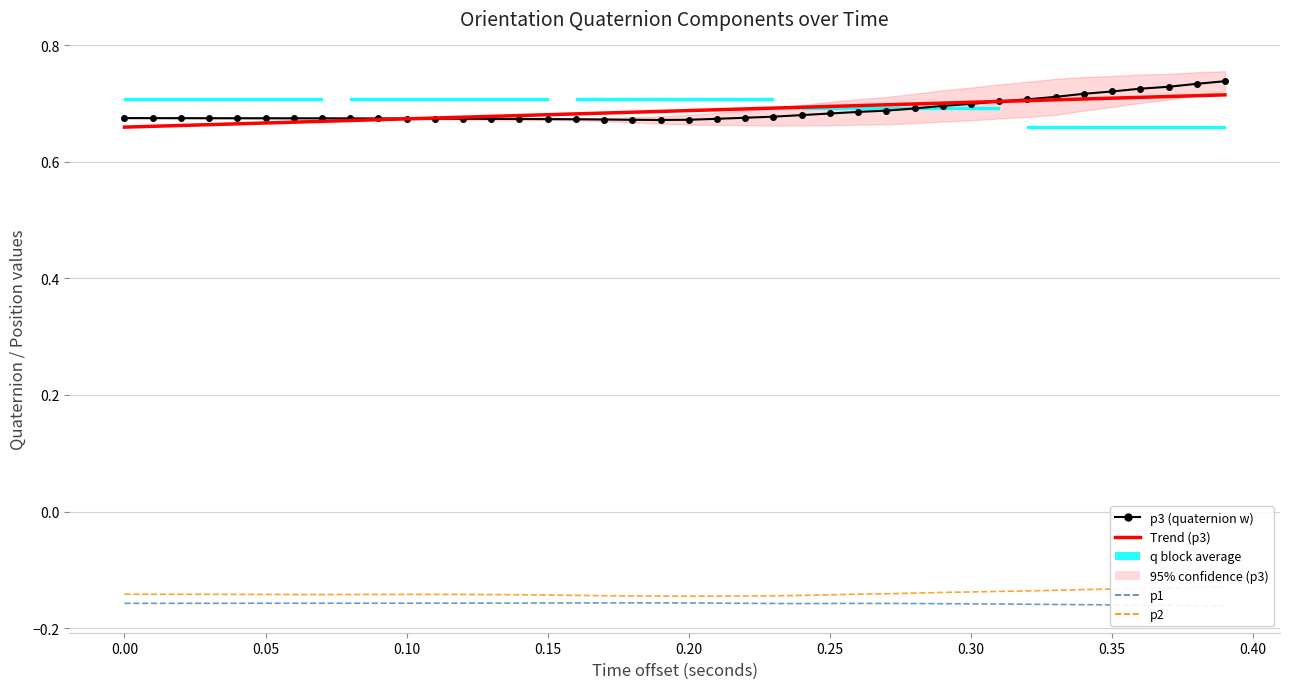

How many lines are shown in the chart?

4